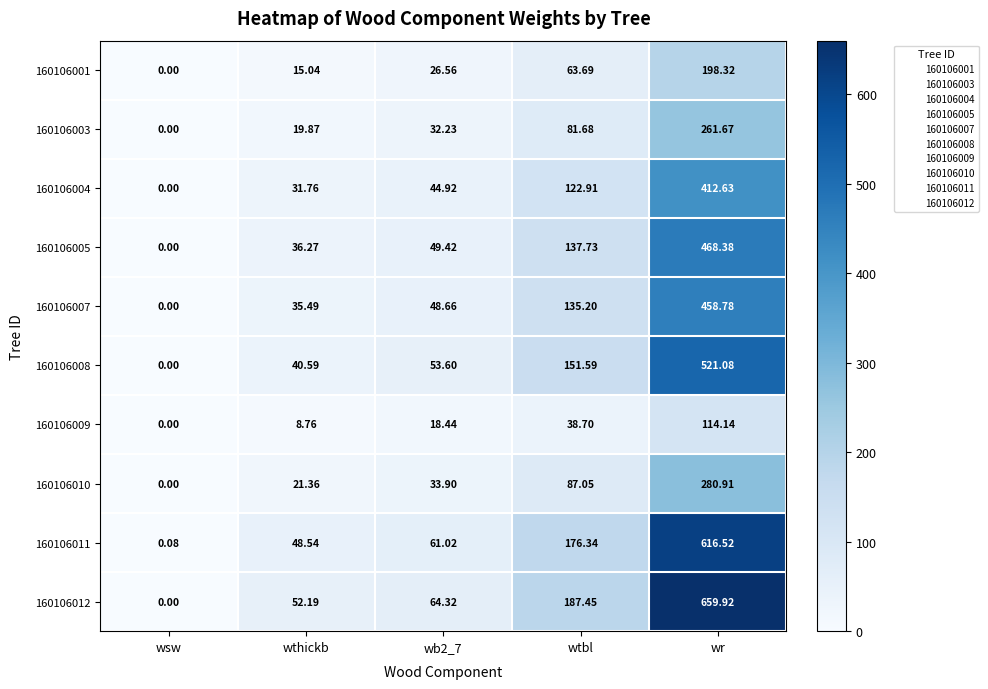

What is the spread (max minus min) of values at wthickb?

43.4